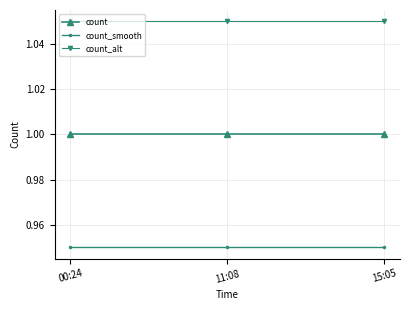

Rank the series by their maximum value, from lowest to highest.

count_smooth, count, count_alt